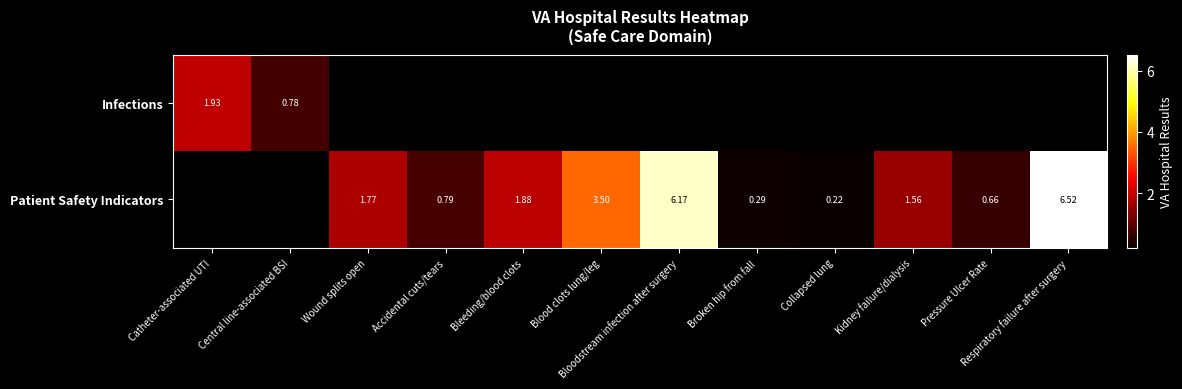

The Patient Safety Indicators series shows 4.8 at Blood clots lung/leg. True or false?

False